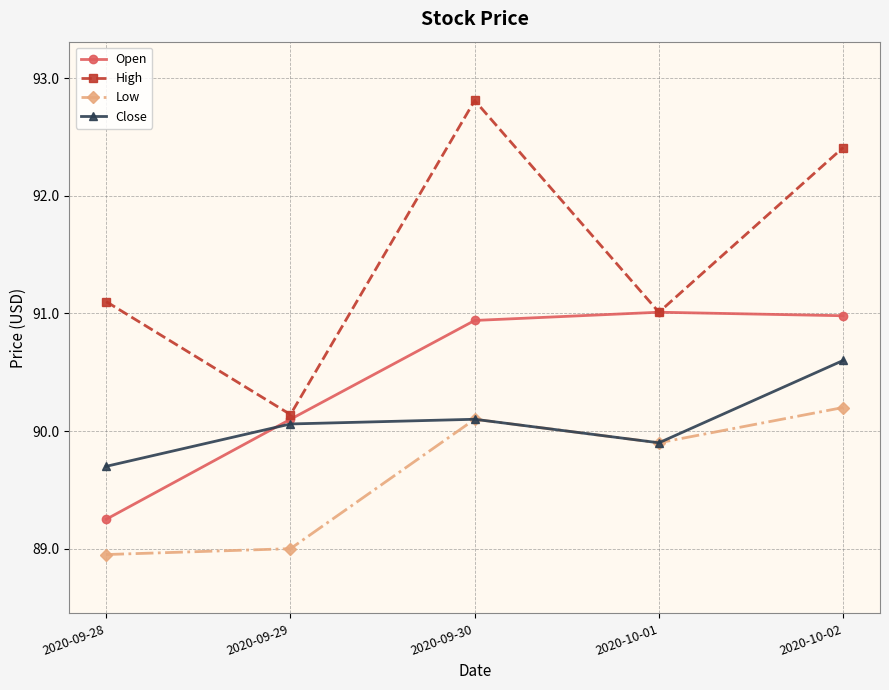

Between 2020-09-29 and 2020-09-30, which series saw the biggest shift?

High